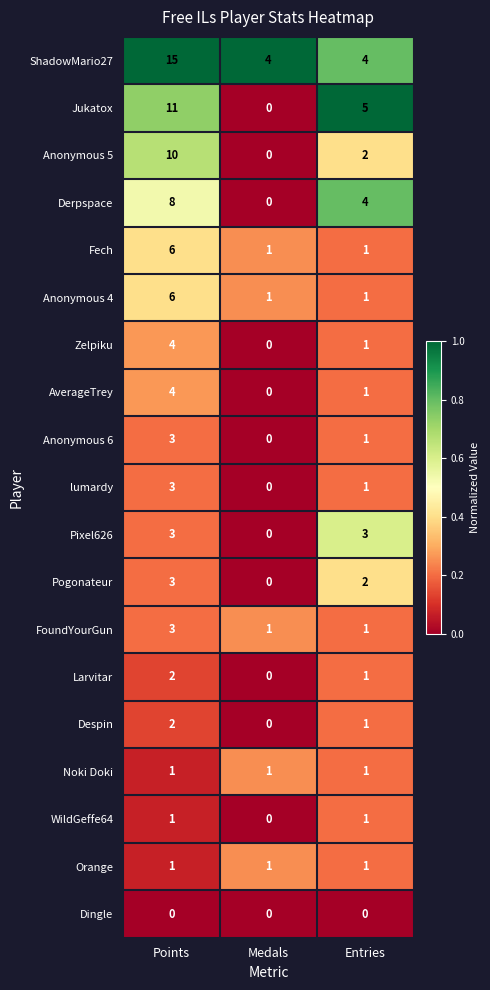

At which label does Pogonateur first exceed 2?

Points